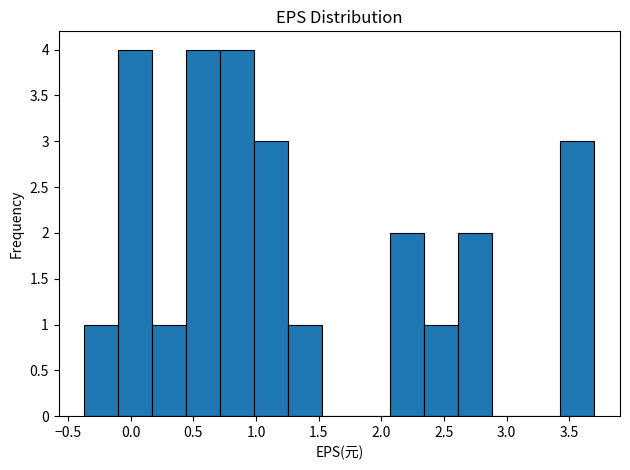

Reading left to right, transcribe this chart: for each bar, give the range it covers on the x-axis and its height. Neither the bar edges nor the heights are printed on the chart, so give them approximately, as read against the axes.

-0.35 to -0.10: 1
-0.10 to 0.15: 4
0.15 to 0.45: 1
0.45 to 0.70: 4
0.70 to 1.00: 4
1.00 to 1.25: 3
1.25 to 1.55: 1
1.55 to 1.80: 0
1.80 to 2.05: 0
2.05 to 2.35: 2
2.35 to 2.60: 1
2.60 to 2.90: 2
2.90 to 3.15: 0
3.15 to 3.45: 0
3.45 to 3.70: 3